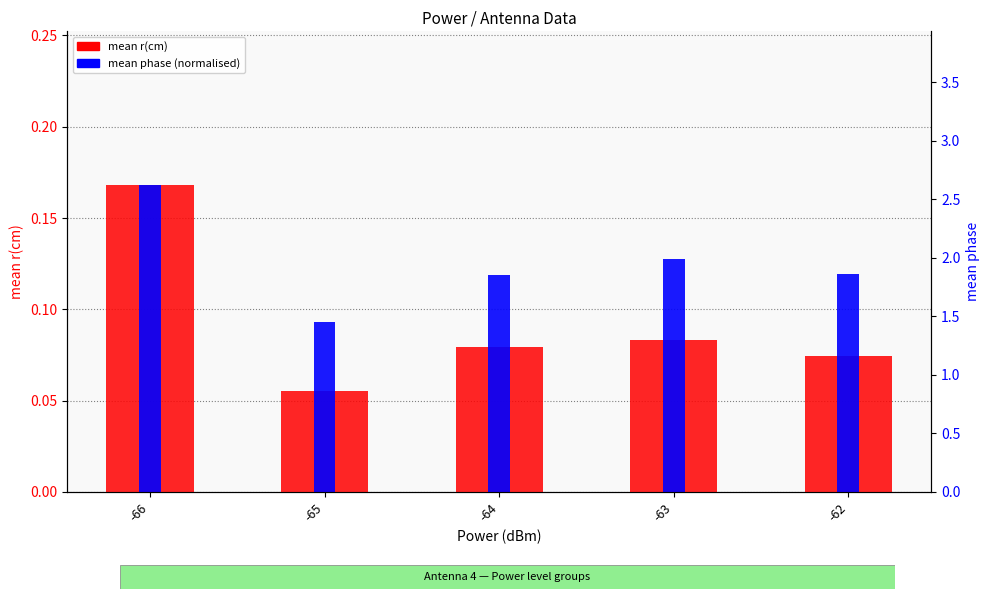

How many groups of bars are there?

5